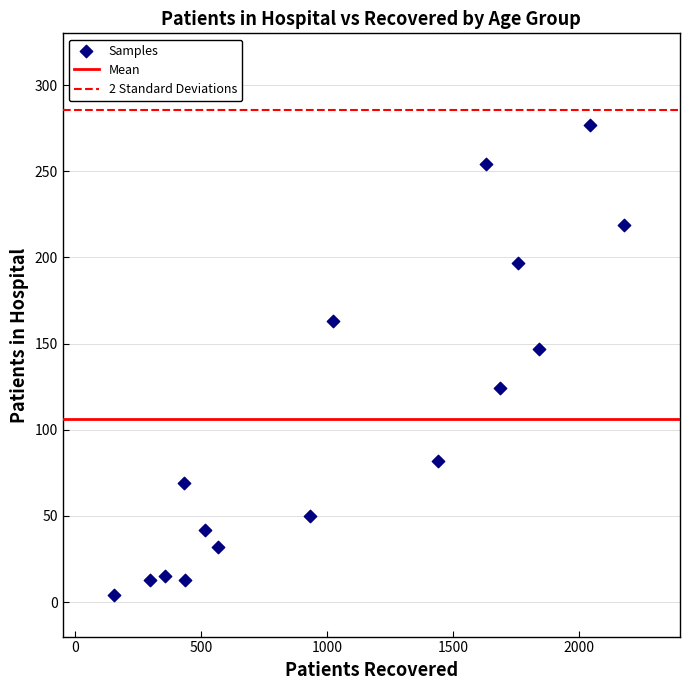

What Y value in the scatter plot is closest to 140?

147